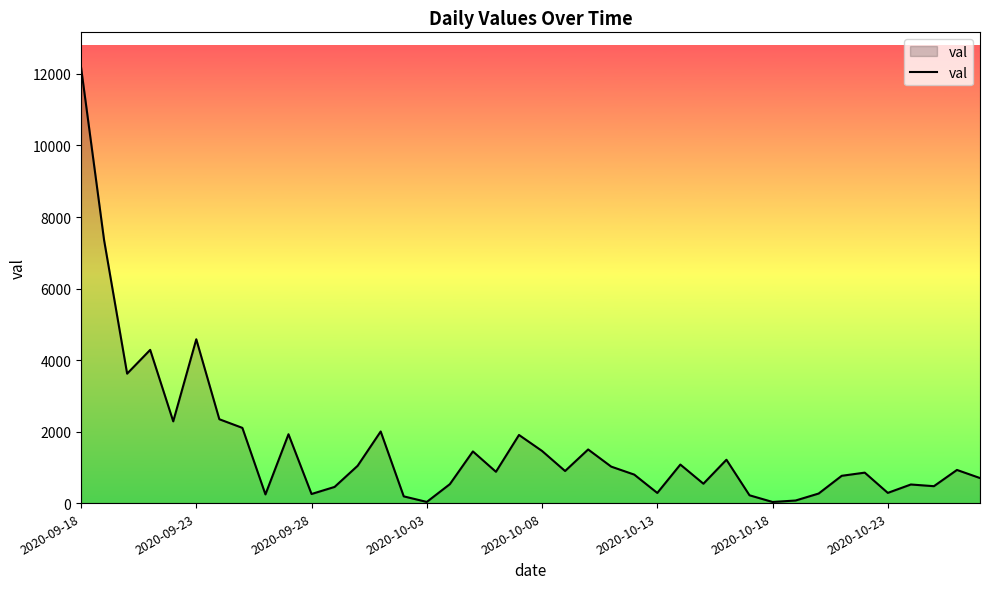

What is the difference between the maximum and minimum values?

12158.1